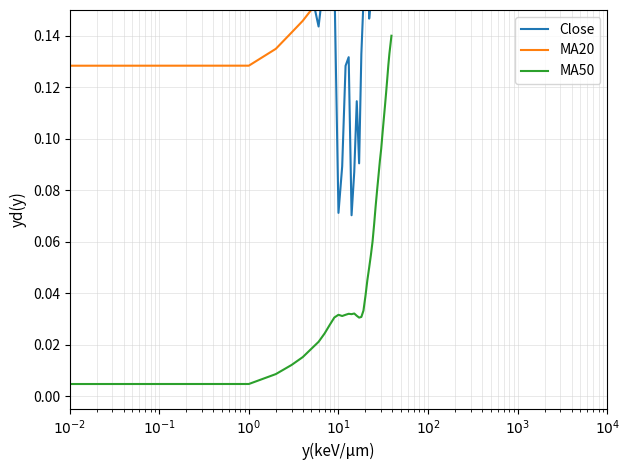

What is the spread (max minus min) of values at 8?

0.2